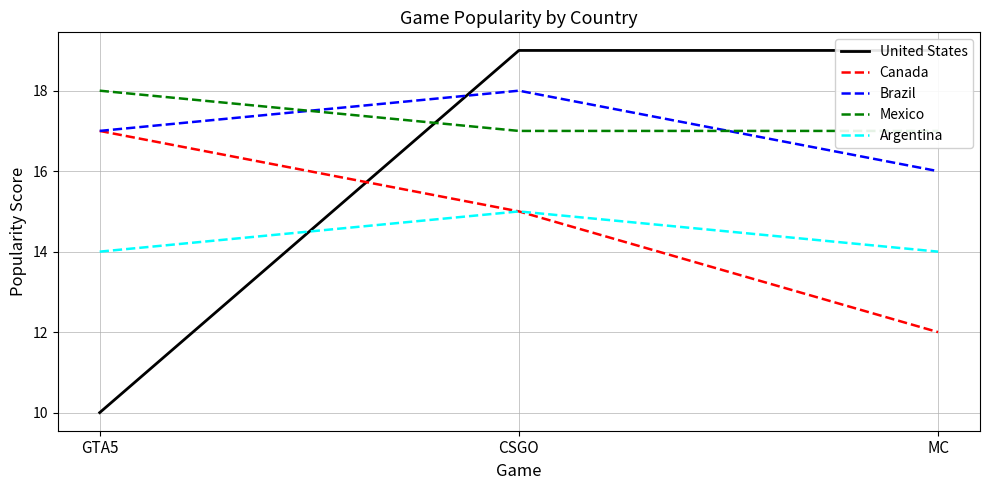

Reading left to right, extract all data points from this chart.

United States: GTA5=10	CSGO=19	MC=19
Canada: GTA5=17	CSGO=15	MC=12
Brazil: GTA5=17	CSGO=18	MC=16
Mexico: GTA5=18	CSGO=17	MC=17
Argentina: GTA5=14	CSGO=15	MC=14